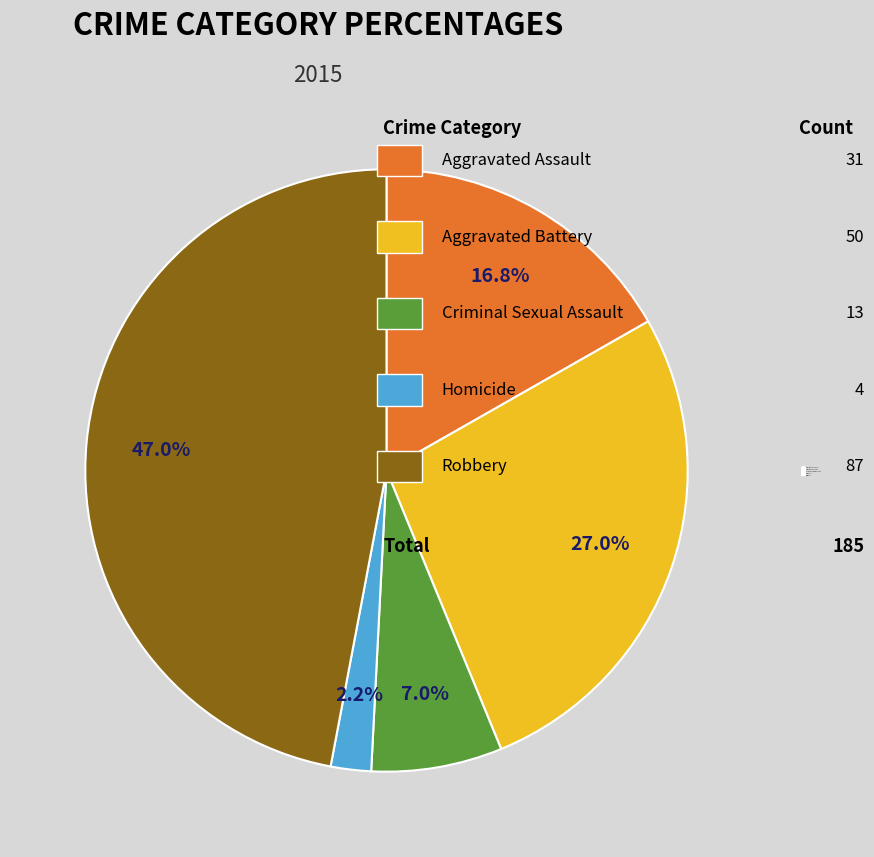

What percentage do Robbery and Aggravated Assault together represent?

63.8%